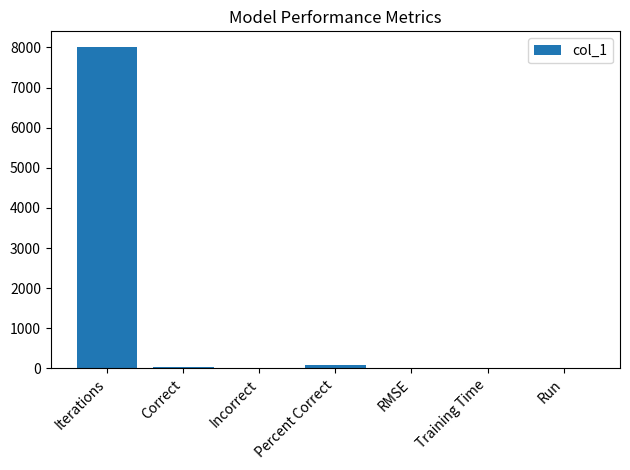

What is the sum of all values?

8143.0